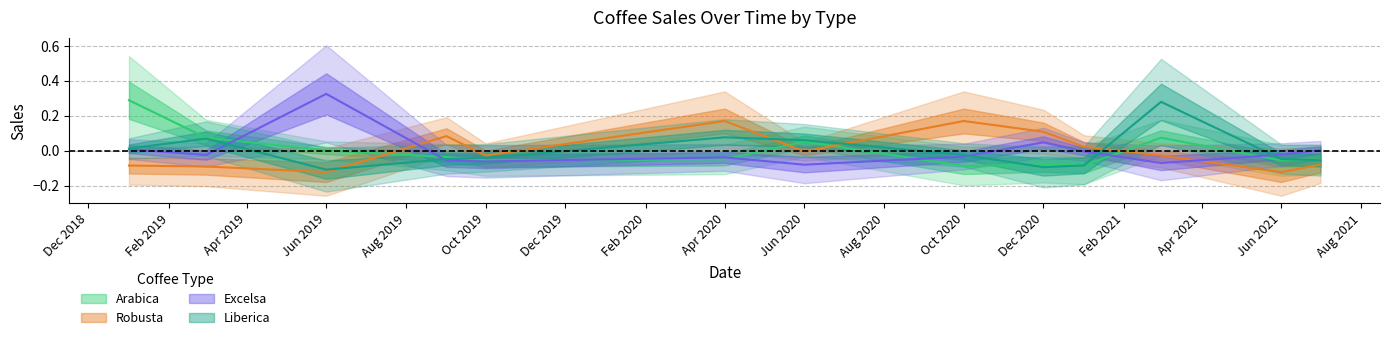

What is the difference between the second highest and minimum values in the Liberica series?

0.2